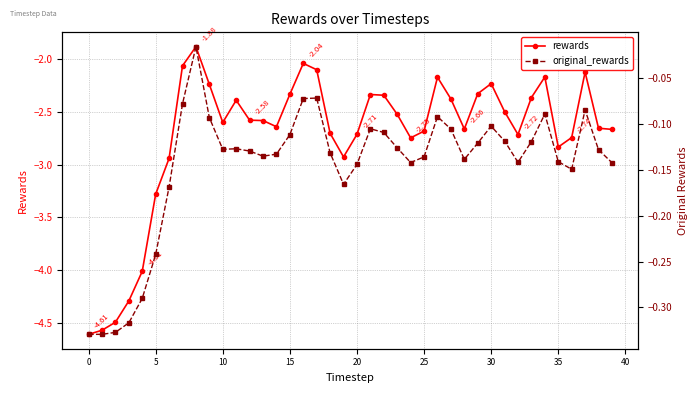

True or false: rewards has more than 1 points higher than both neighbors.

True